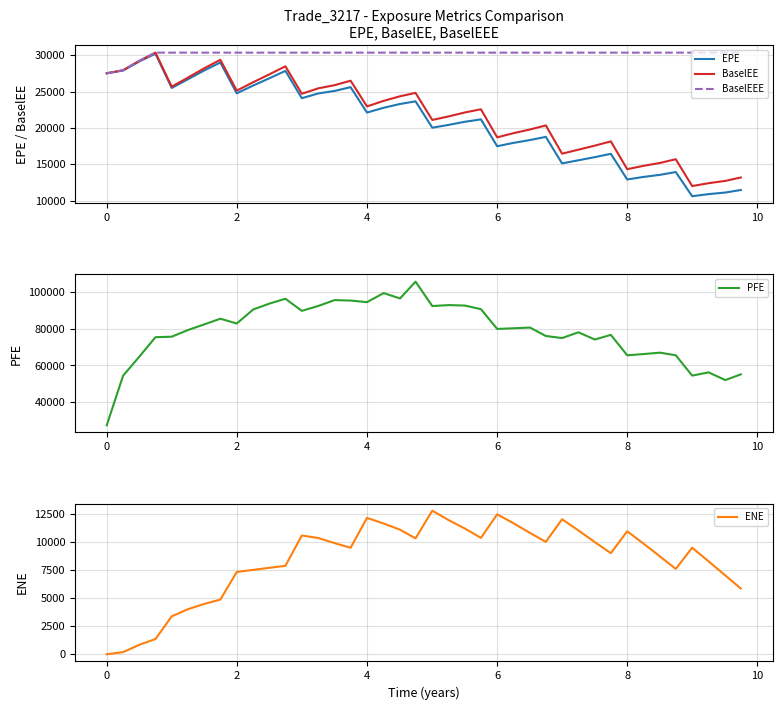

Reading right to left, list all the values displayed in this chart.

EPE: 11475.1	11126.2	10906.2	10618.9	13946.4	13558.0	13274.4	12924.0	16451.6	15995.4	15564.1	15133.6	18782.2	18345.5	17950.9	17495.1	21186.8	20863.8	20425.1	20045.0	23669.5	23304.7	22785.4	22126.7	25617.6	25099.3	24750.9	24102.3	27857.9	26850.6	25840.4	24769.0	29006.2	27933.4	26716.7	25512.0	30219.0	29172.3	27908.4	27524.6
BaselEE: 13195.1	12729.5	12410.1	12019.1	15705.7	15193.8	14800.9	14337.6	18164.0	17578.0	17022.5	16473.0	20356.3	19798.9	19287.6	18716.9	22576.2	22145.4	21591.6	21105.5	24830.6	24365.1	23736.8	22966.6	26508.0	25893.2	25454.9	24711.6	28490.1	27392.9	26295.9	25142.4	29379.7	28233.9	26945.9	25681.8	30366.0	29265.6	27952.7	27524.6
BaselEEE: 30366.0	30366.0	30366.0	30366.0	30366.0	30366.0	30366.0	30366.0	30366.0	30366.0	30366.0	30366.0	30366.0	30366.0	30366.0	30366.0	30366.0	30366.0	30366.0	30366.0	30366.0	30366.0	30366.0	30366.0	30366.0	30366.0	30366.0	30366.0	30366.0	30366.0	30366.0	30366.0	30366.0	30366.0	30366.0	30366.0	30366.0	29265.6	27952.7	27524.6
PFE: 55167.0	52053.3	56243.3	54485.6	65533.1	66945.8	66183.6	65513.2	76607.5	74073.3	78000.1	74879.9	75994.1	80577.9	80186.4	79826.7	90561.3	92523.1	92774.2	92251.0	105502.0	96392.6	99288.6	94381.6	95239.0	95494.2	92301.7	89642.0	96230.5	93615.9	90376.2	82778.8	85379.0	82350.2	79257.0	75616.2	75338.8	64973.9	54427.0	27524.6
ENE: 5847.9	7008.9	8264.5	9476.6	7590.6	8702.1	9837.9	10935.7	8988.4	9971.6	11009.6	12005.0	9993.8	10791.4	11657.7	12443.0	10352.6	11166.8	11934.6	12766.9	10303.9	11078.3	11623.0	12127.3	9469.8	9883.1	10340.4	10559.6	7866.4	7689.8	7503.4	7317.0	4864.2	4481.5	4013.2	3375.2	1355.8	853.4	191.1	0.0